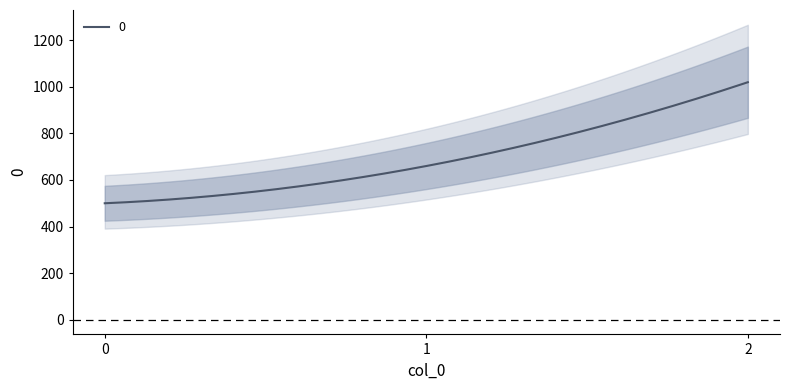

What is the difference between the values at 1 and 2?

360